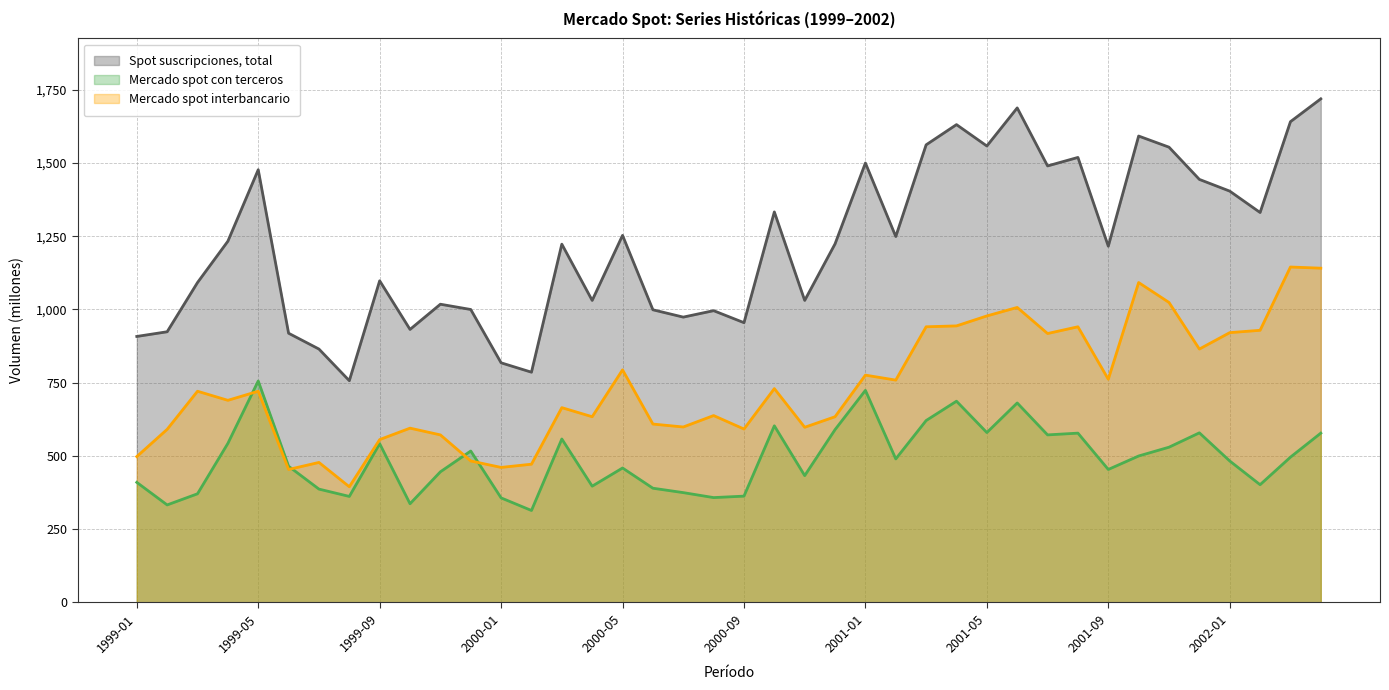

What is the total value across all series at 2002-01?

2808